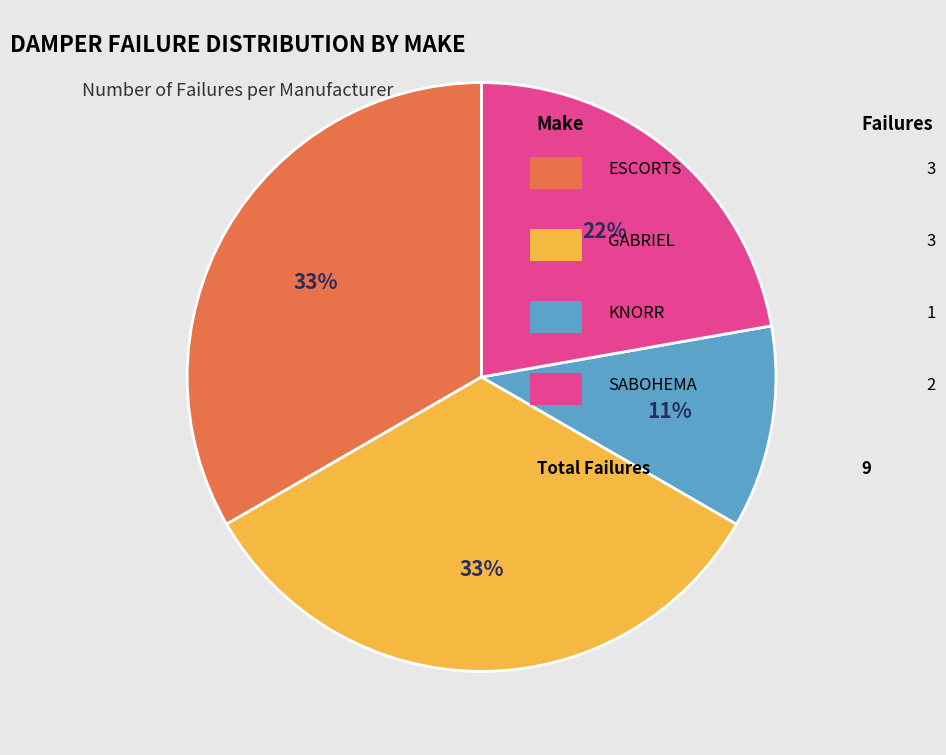

To the nearest percent, what is the average slice percentage?

25%